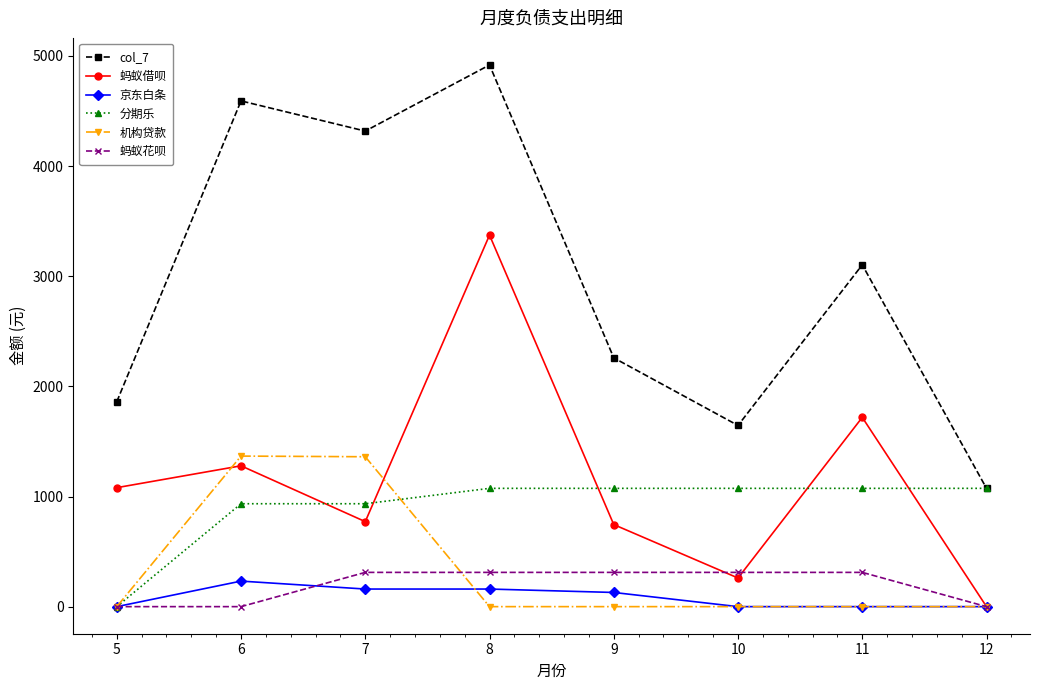

The col_7 series shows 223.8 at 12. True or false?

False